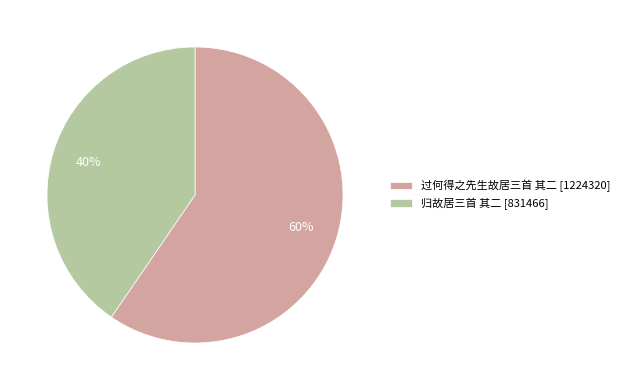

How many segments does this pie chart have?

2